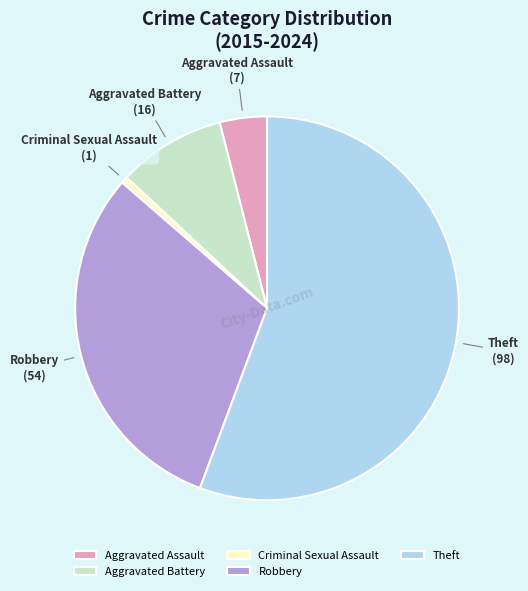

Is the sum of Criminal Sexual Assault and Theft greater than half?

Yes